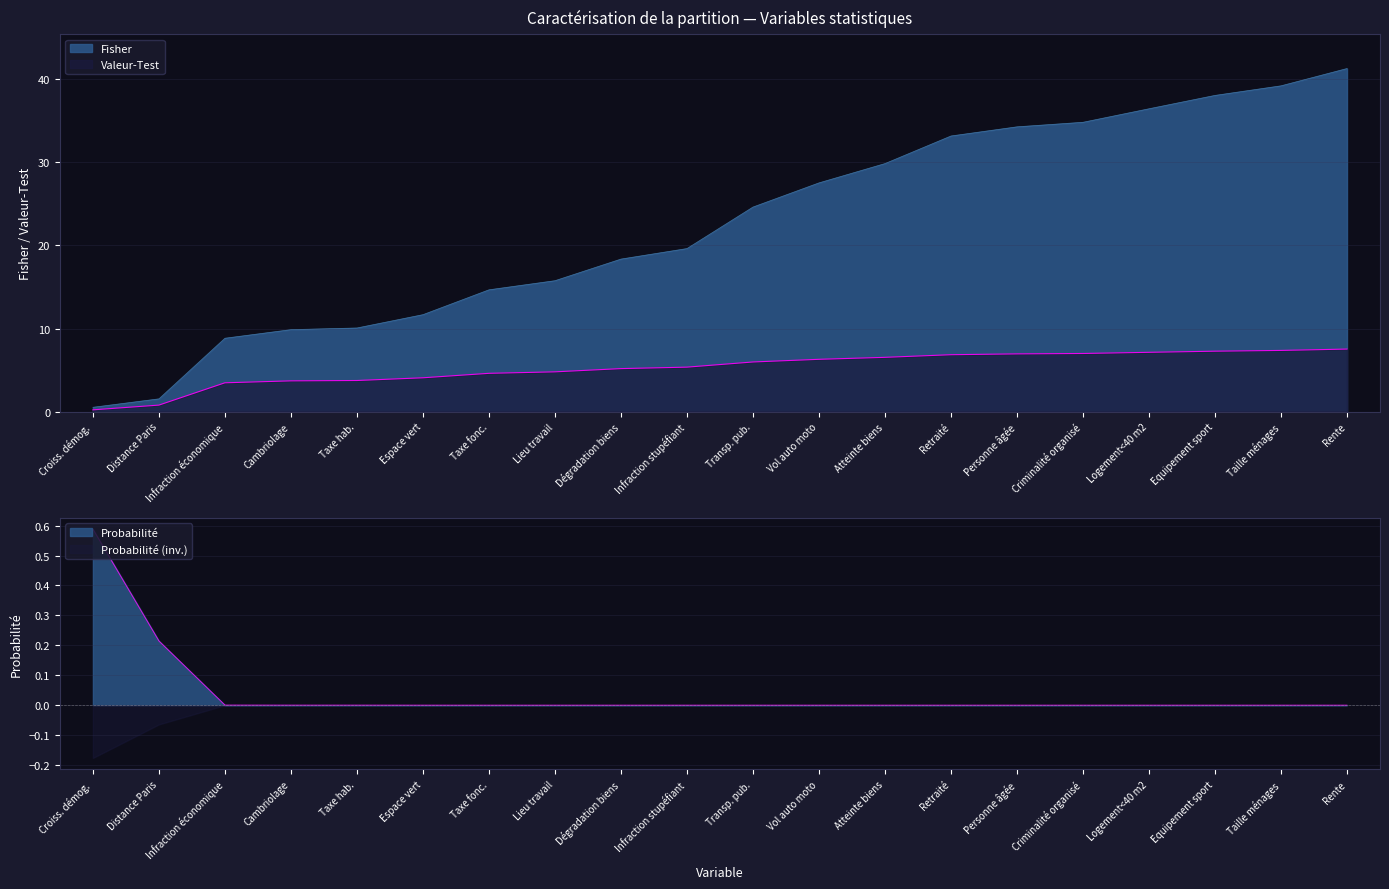

At which category is the sum across all series the highest?

Rente